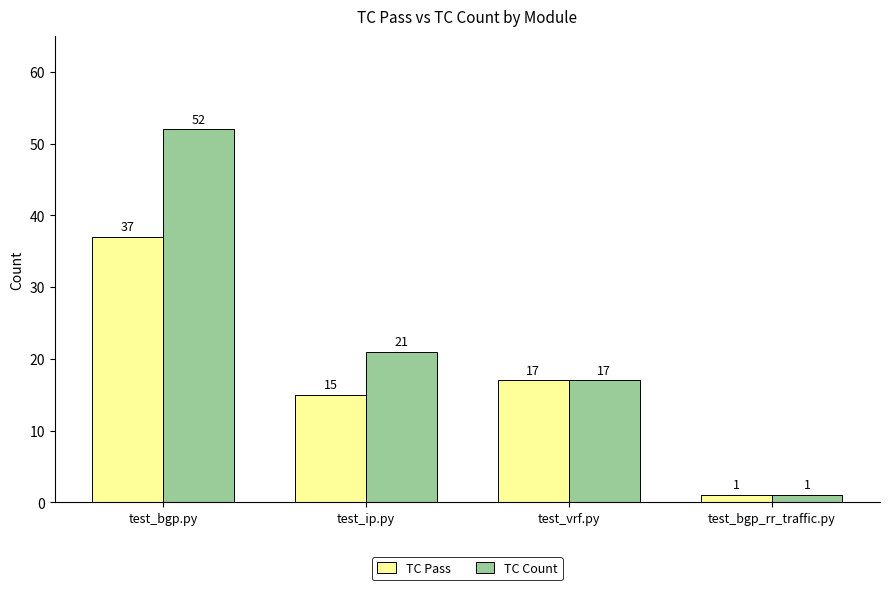

What are all the series names shown in the legend?

TC Pass, TC Count